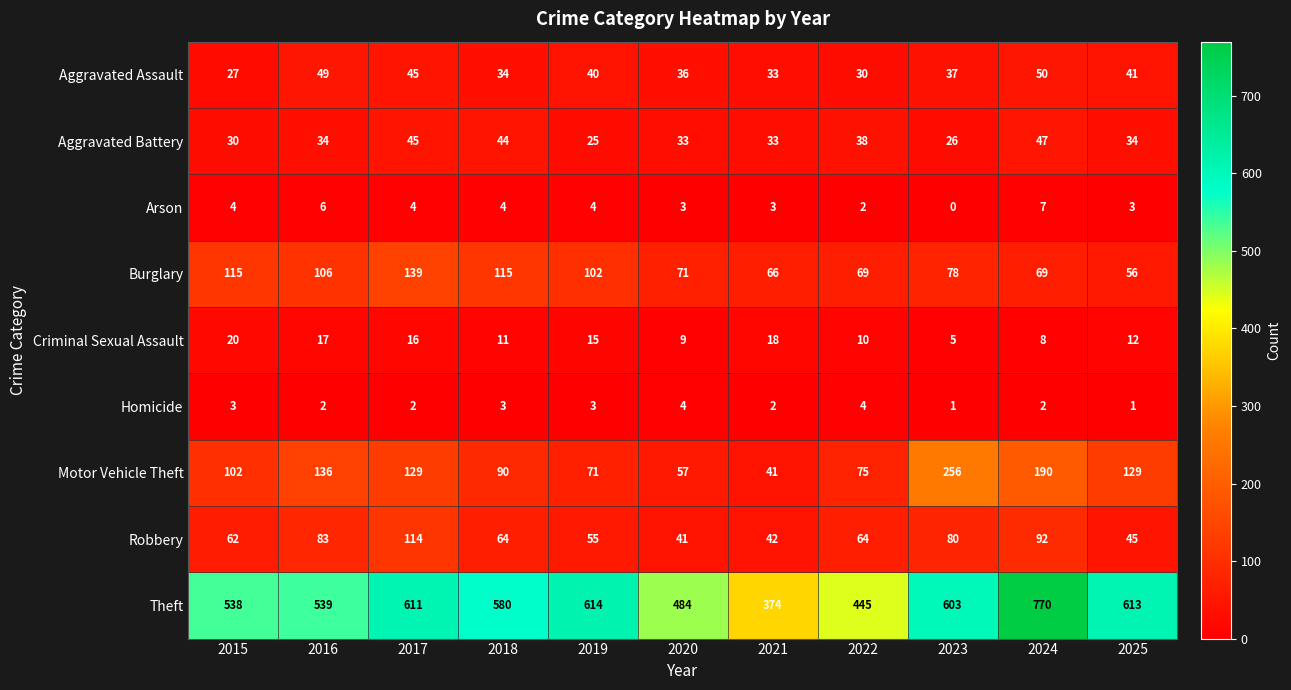

Count the number of data series in this chart.

9